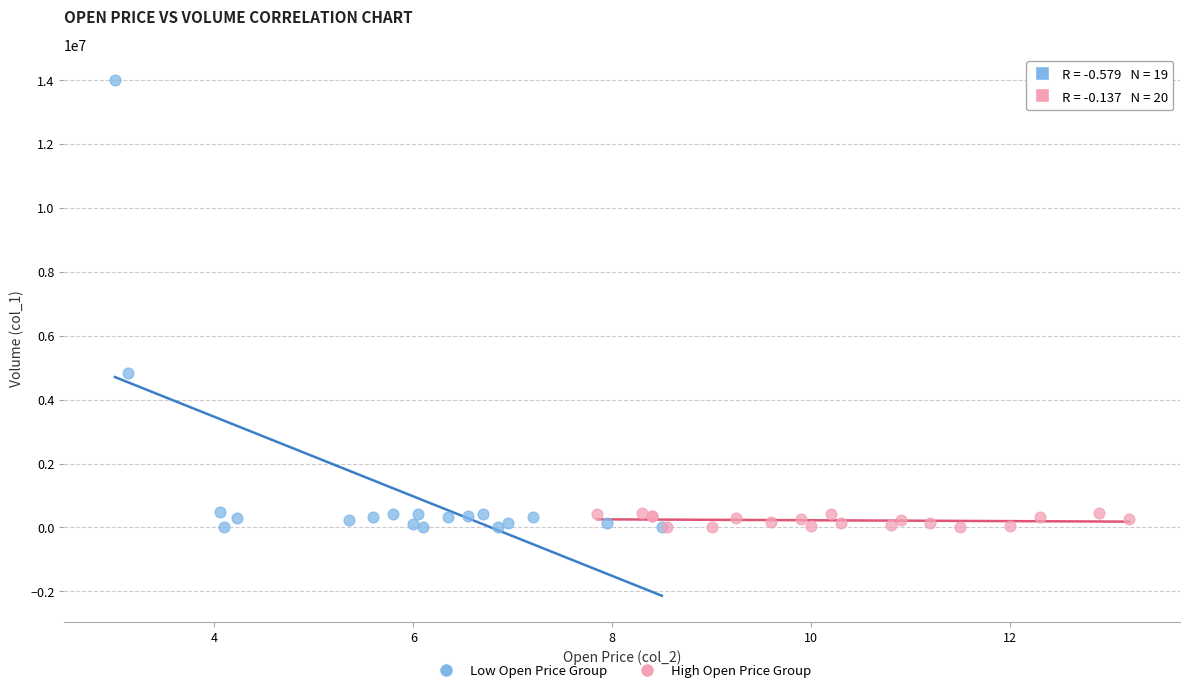

Which series has the largest Y range (max minus min)?

Low Open Price Group